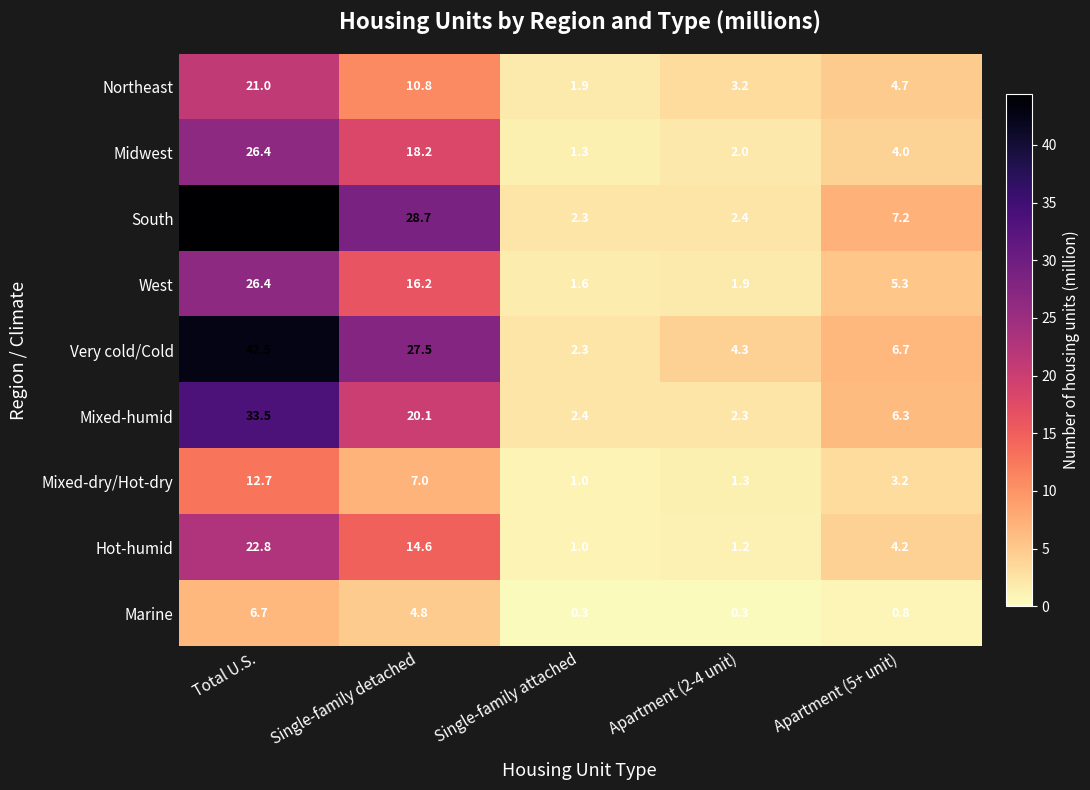

At Apartment (2-4 unit), list the series in order from smallest to largest.

Marine, Hot-humid, Mixed-dry/Hot-dry, West, Midwest, Mixed-humid, South, Northeast, Very cold/Cold